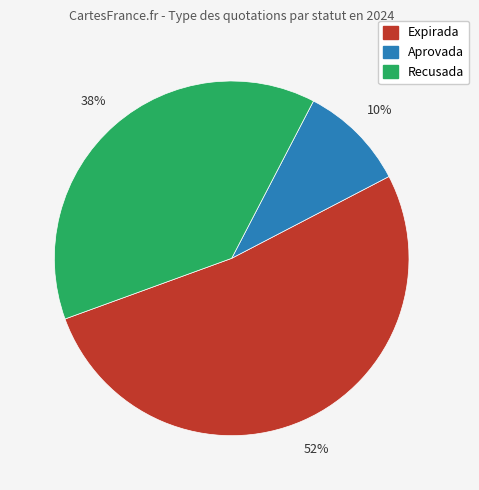

To the nearest percent, what is the average slice percentage?

33%